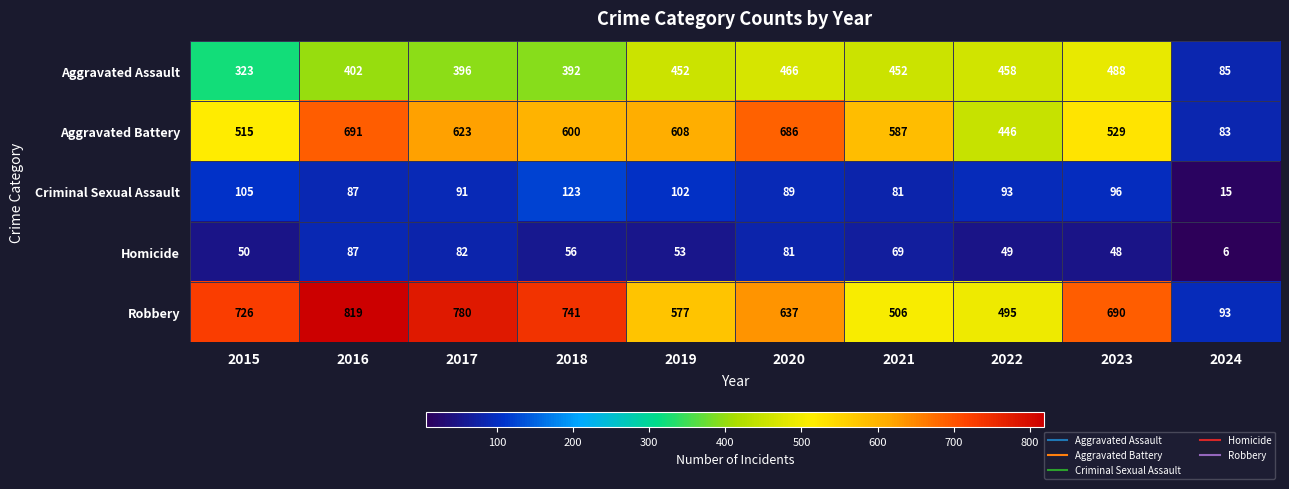

Which series changed the most between 2015 and 2019?

Robbery